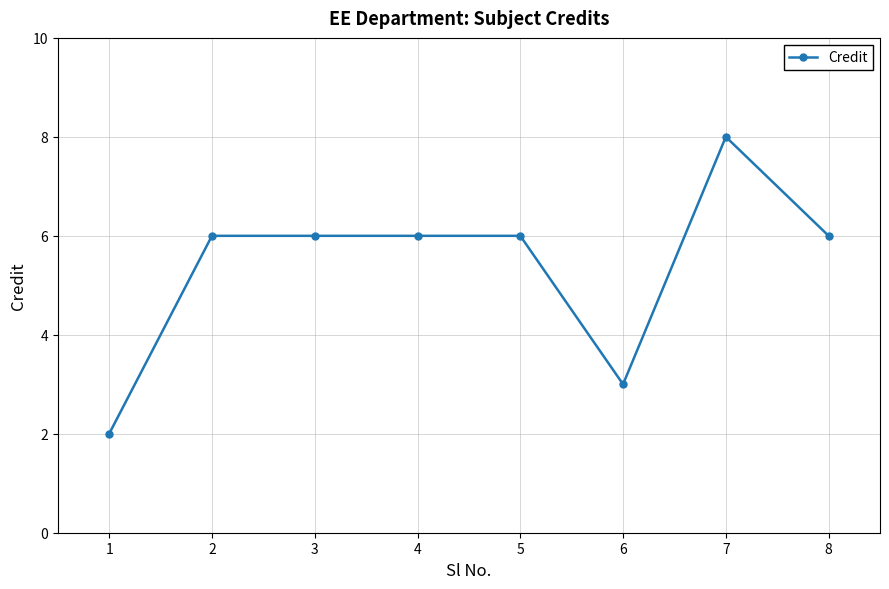

Does the chart display data point markers on the line(s)?

Yes